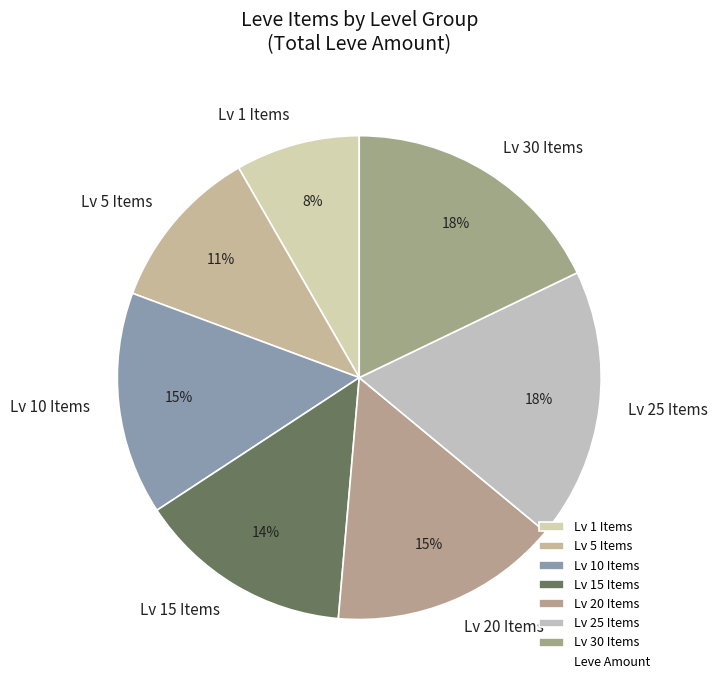

Between Lv 30 Items and Lv 1 Items, which is larger?

Lv 30 Items